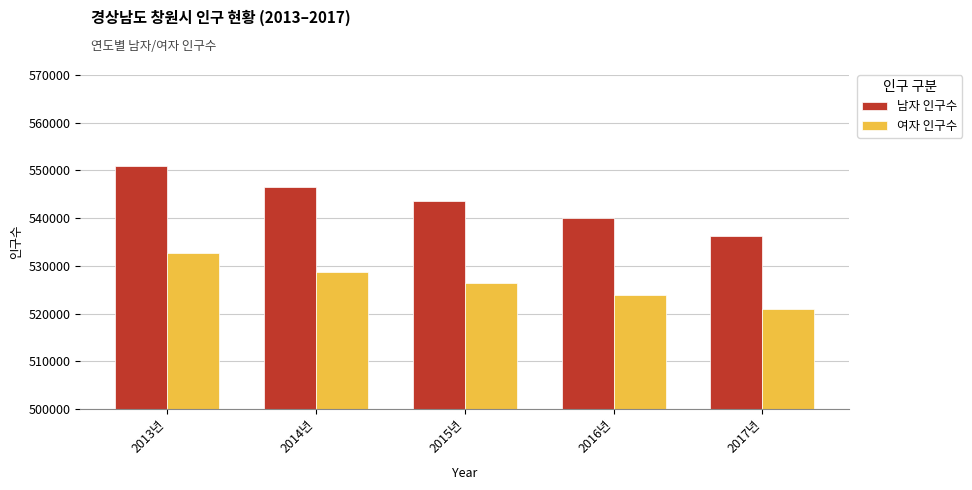

Which series has the widest spread of values?

남자 인구수